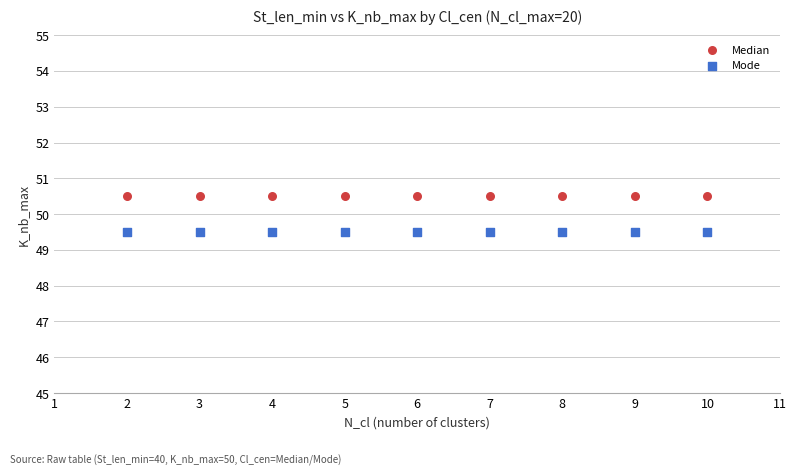

Which series contains the lowest Y value?

Mode